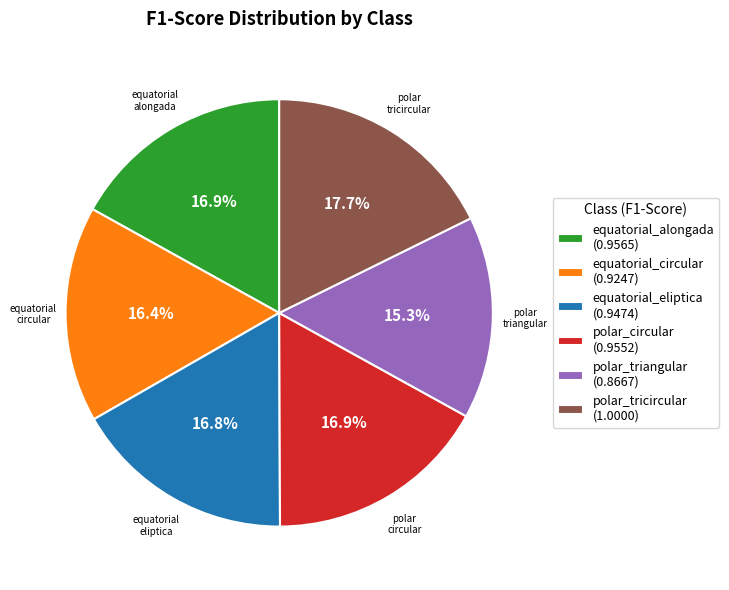

What percentage is the polar_circular slice, to the nearest percent?

17%